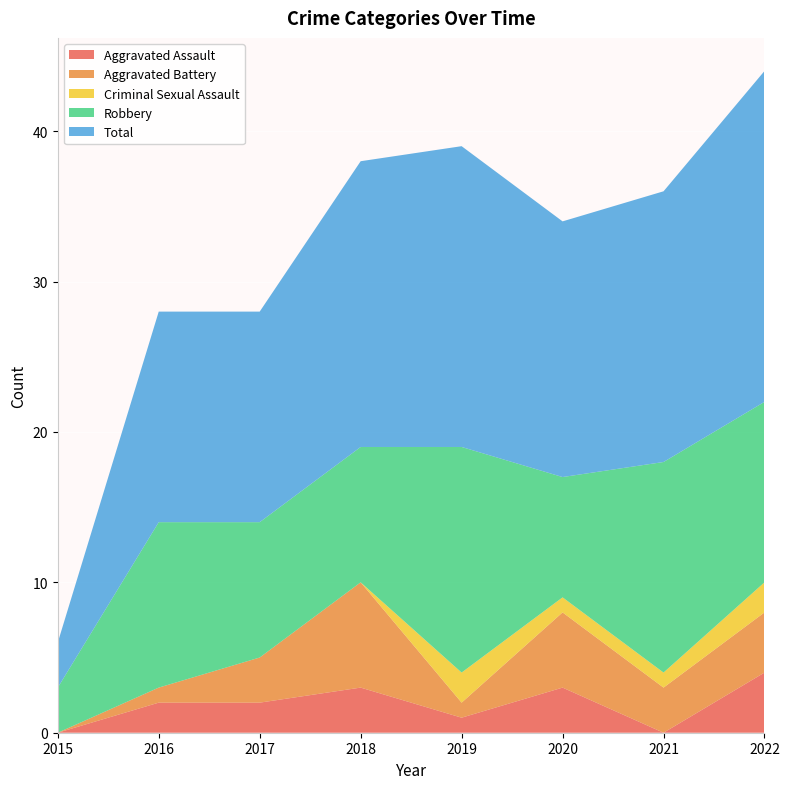

Reading left to right, transcribe all the data shown in this chart.

Aggravated Assault: 0	2	2	3	1	3	0	4
Aggravated Battery: 0	1	3	7	1	5	3	4
Criminal Sexual Assault: 0	0	0	0	2	1	1	2
Robbery: 3	11	9	9	15	8	14	12
Total: 3	14	14	19	20	17	18	22